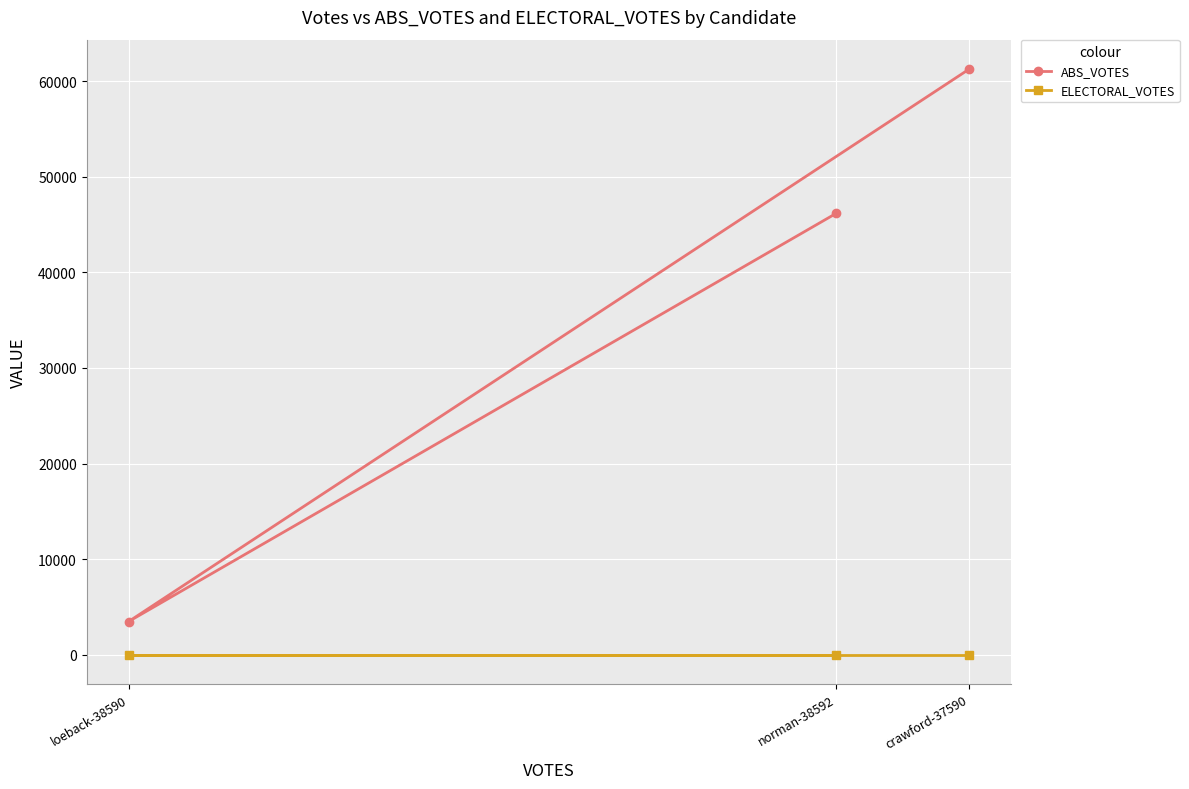

Between loeback-38590 and norman-38592, which is larger?

norman-38592